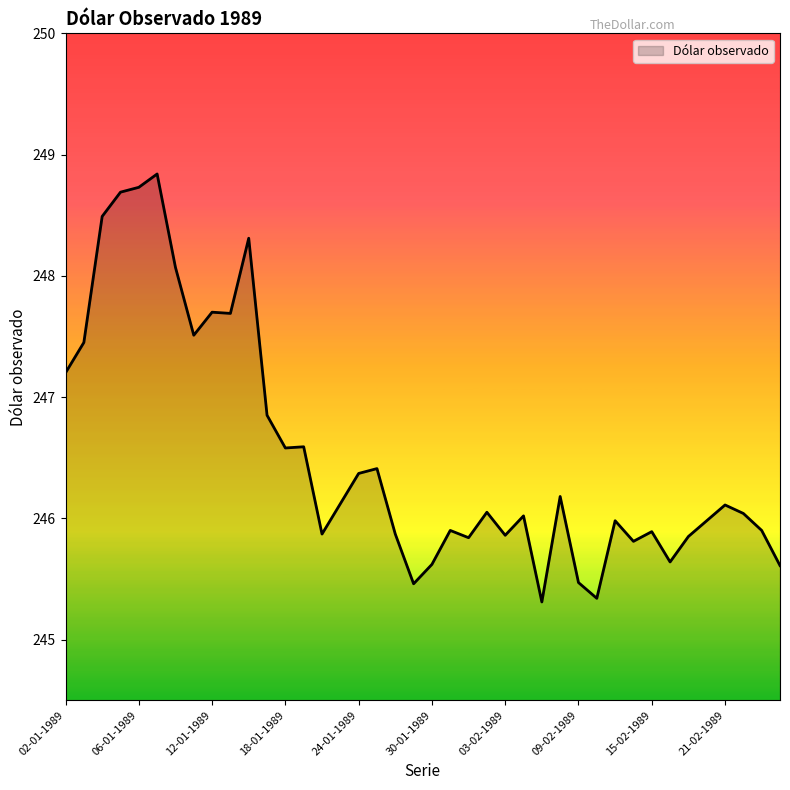

What is the smallest value displayed?

245.3